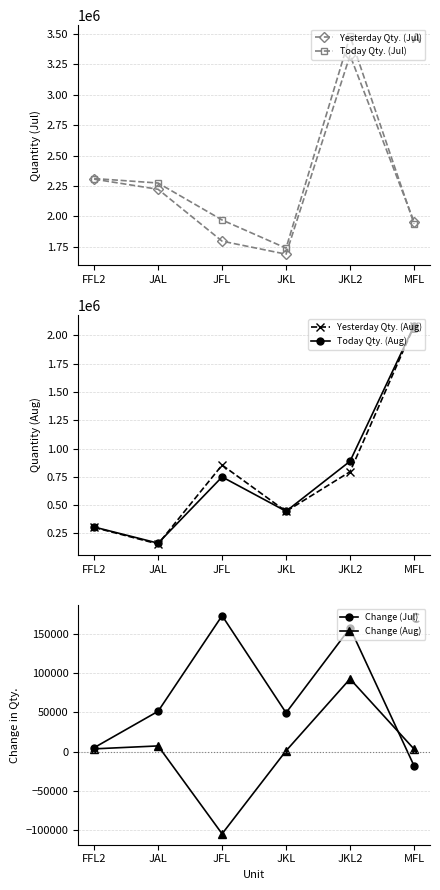

At how many categories does at least one series exceed 2221269?

3